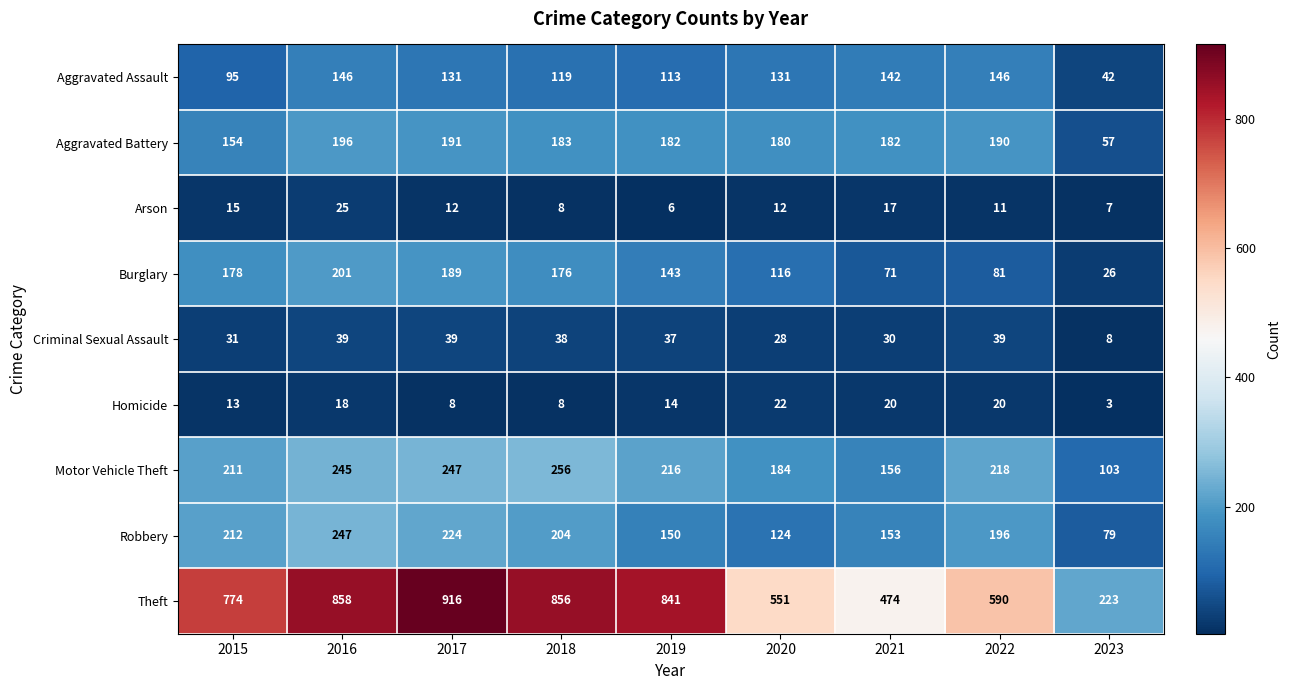

At which label is Aggravated Battery closest to 126?

2015